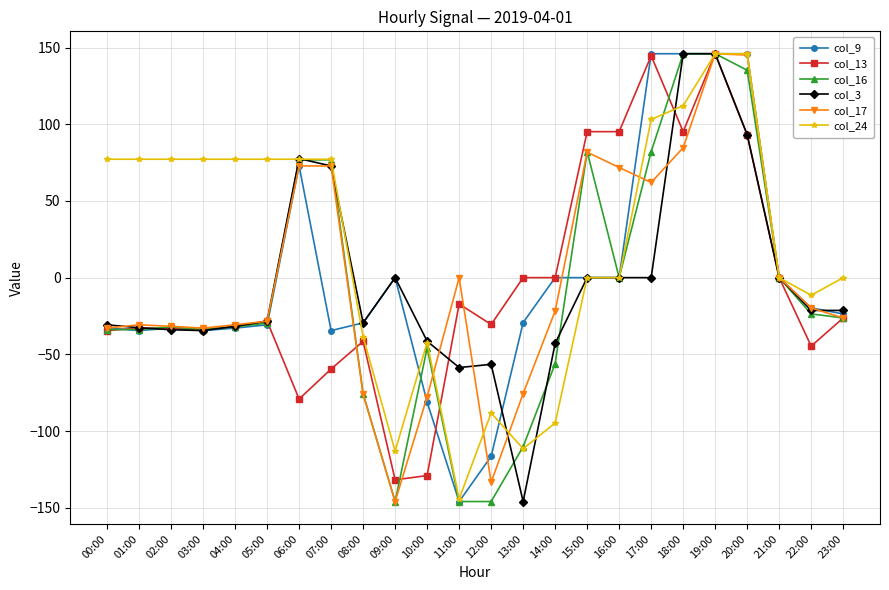

What is the smallest value displayed?

-146.0